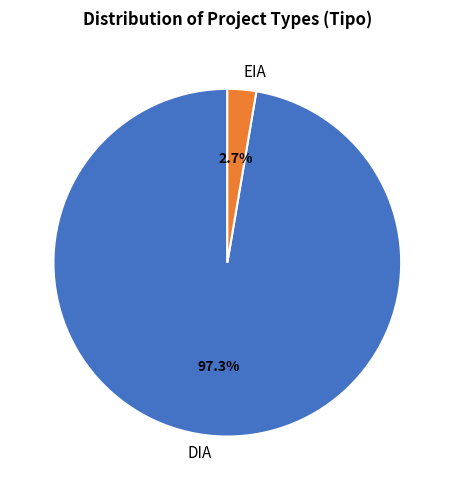

Which category has the smallest portion of the pie?

EIA